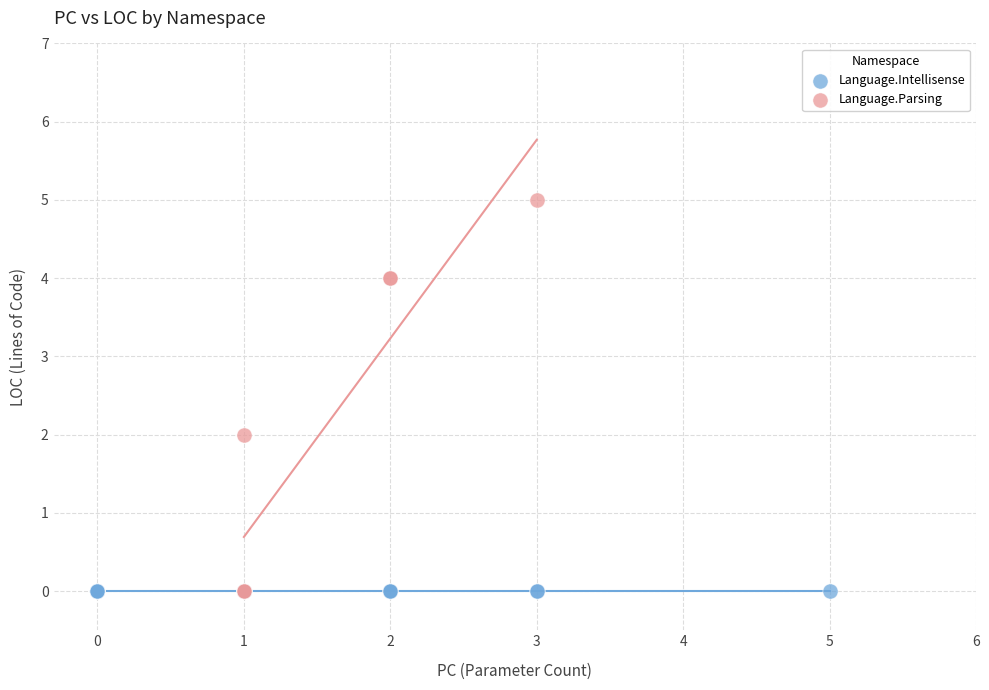

Which series reaches the maximum Y coordinate?

Language.Parsing